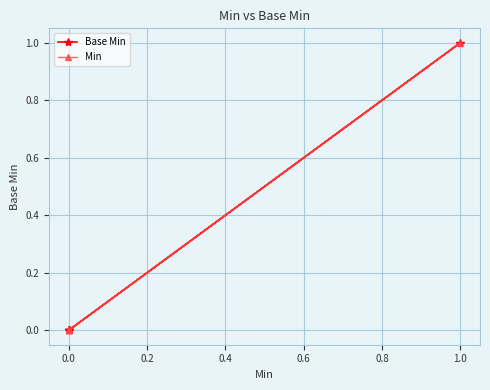

Between 0.6 and 0.2, which is larger?

0.6